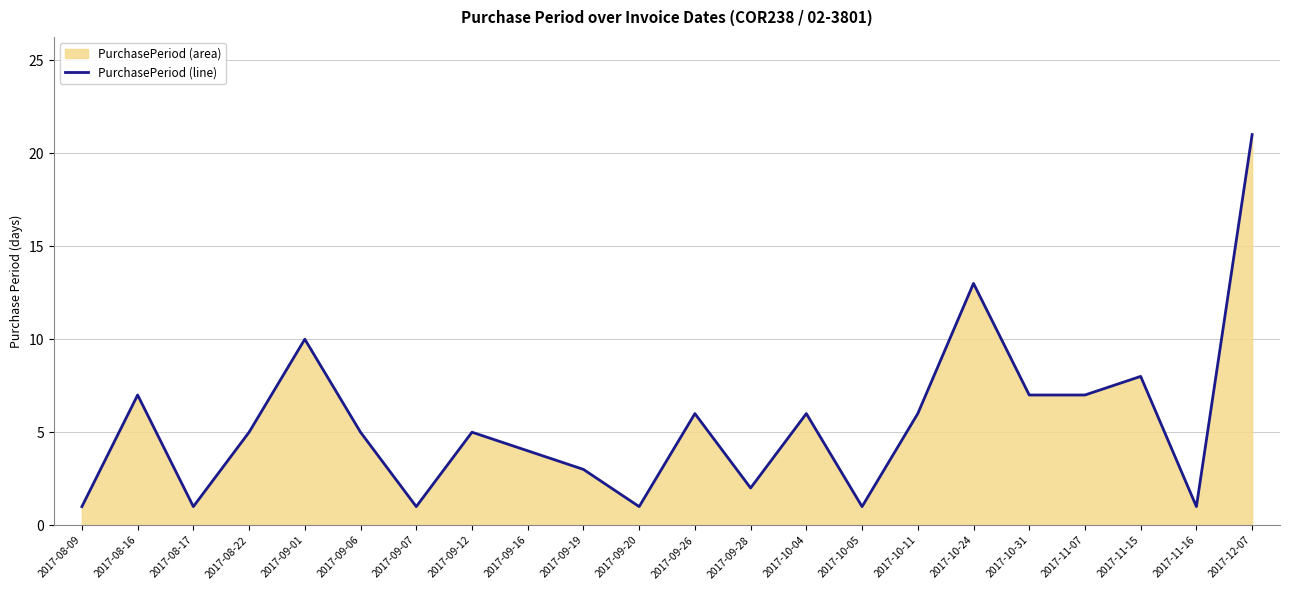

Approximately how many times larger is the value at 2017-11-07 compared to 2017-09-16?

1.8